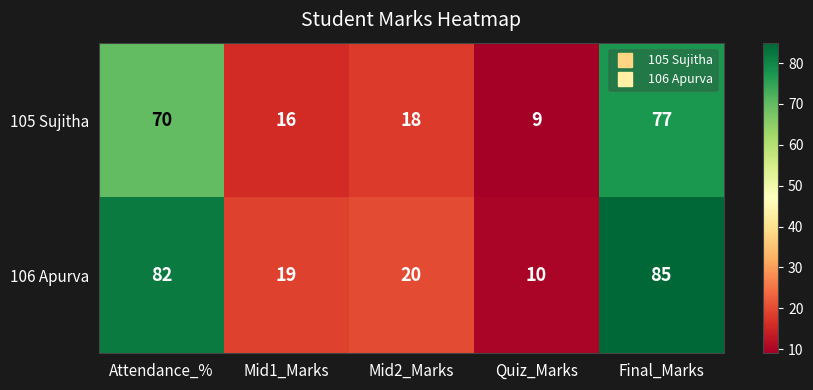

Reading left to right, list all the values displayed in this chart.

105 Sujitha: Attendance_%=70	Mid1_Marks=16	Mid2_Marks=18	Quiz_Marks=9	Final_Marks=77
106 Apurva: Attendance_%=82	Mid1_Marks=19	Mid2_Marks=20	Quiz_Marks=10	Final_Marks=85